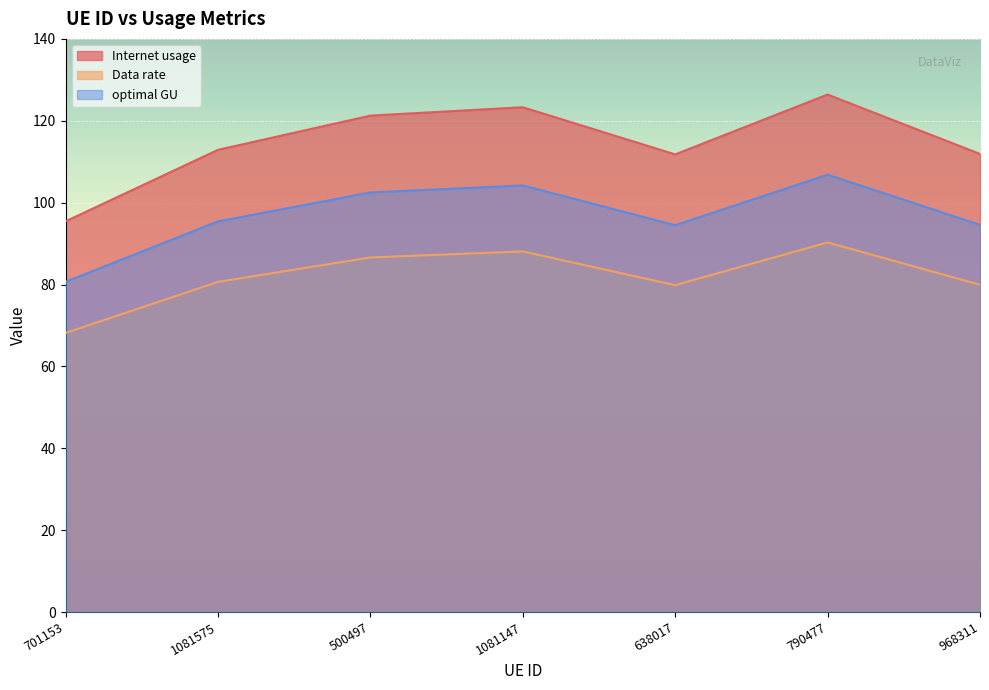

Is it true that Data rate equals 14.8 at 701153?

False